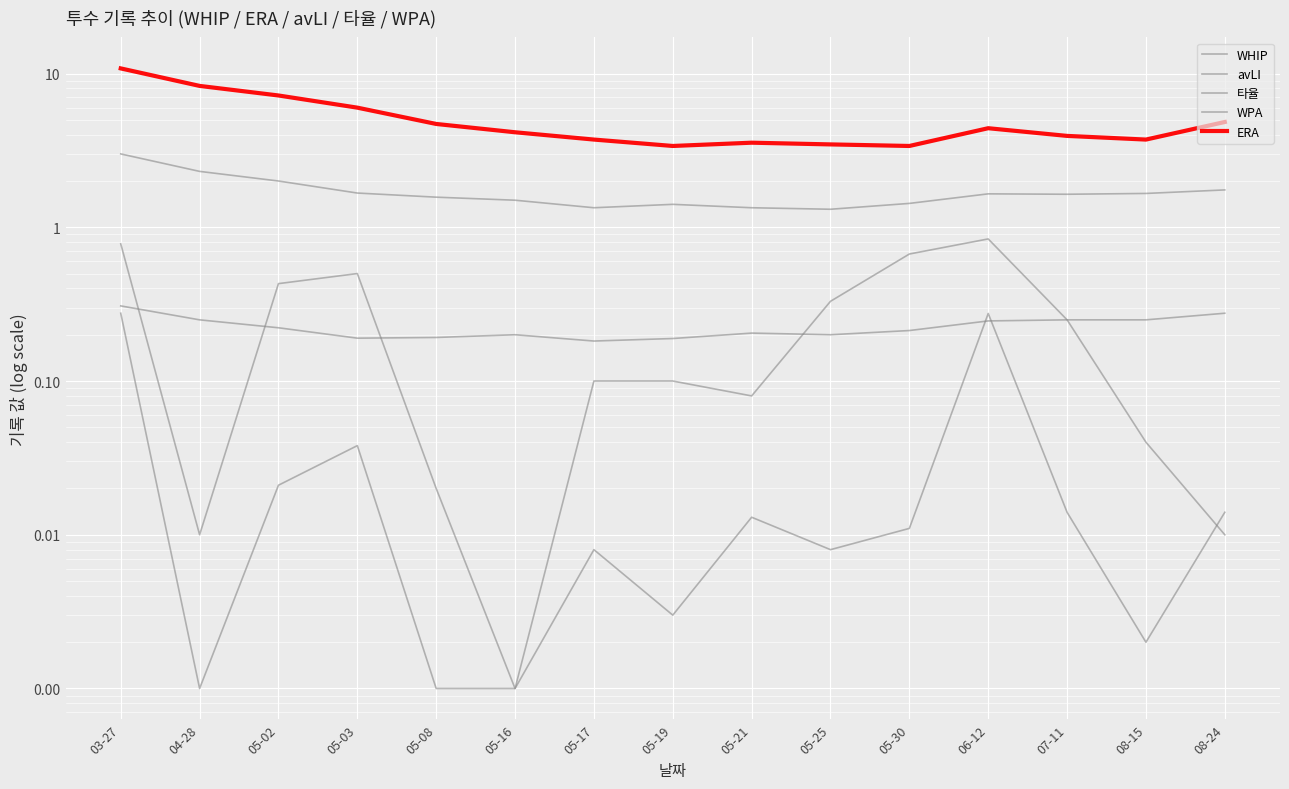

Is it true that ERA equals 4.2 at 05-16?

True